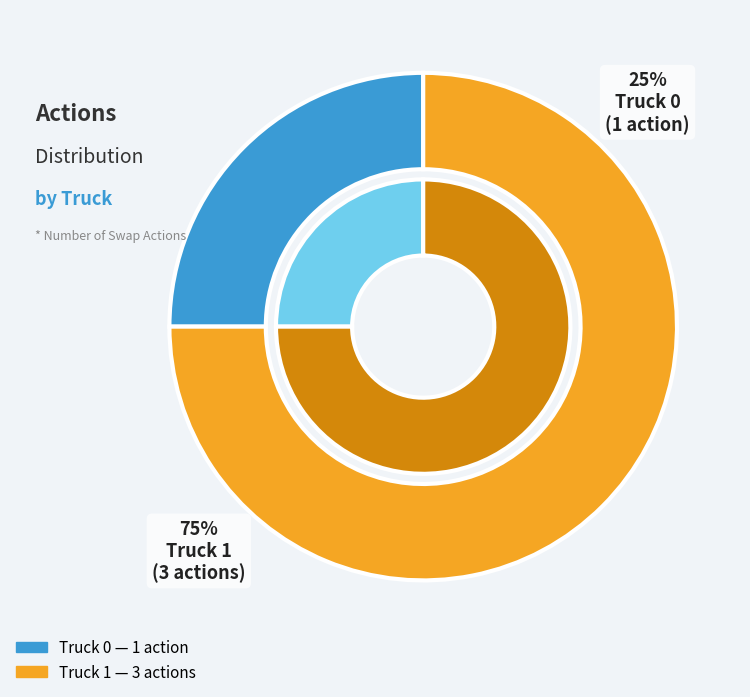

Approximately how many times larger is the value at Truck 0 compared to Truck 1?

0.3